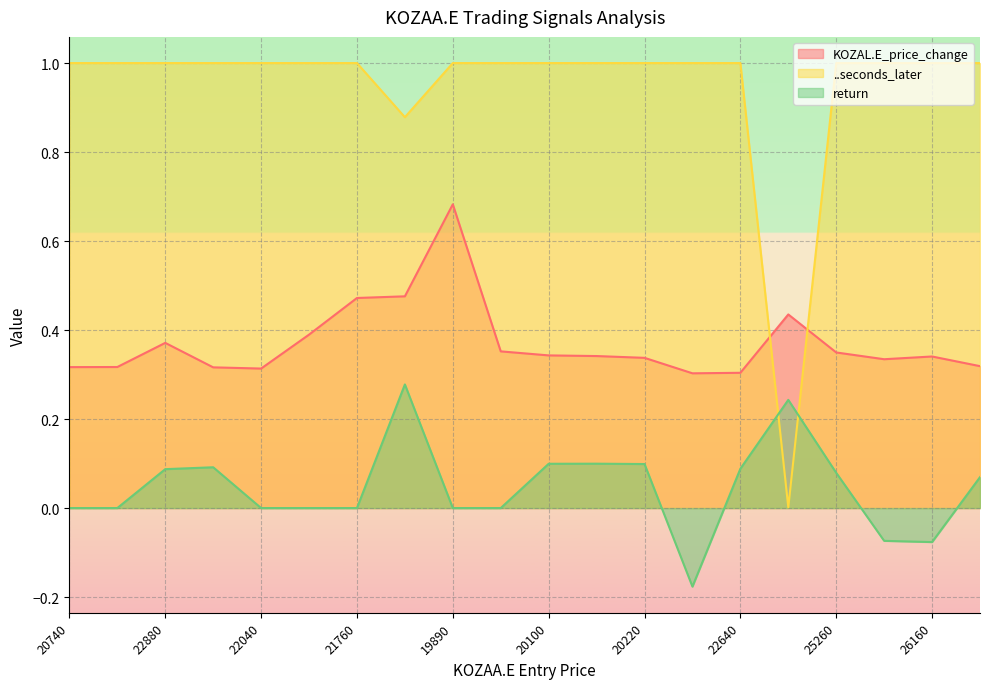

Reading left to right, extract all data points from this chart.

KOZAL.E_price_change: 20740=0.3	20440=0.3	22880=0.4	21820=0.3	22040=0.3	23220=0.4	21760=0.5	21600=0.5	19890=0.7	19590=0.4	20100=0.3	20060=0.3	20220=0.3	22660=0.3	22640=0.3	24680=0.4	25260=0.3	27140=0.3	26160=0.3	28800=0.3
..seconds_later: 20740=1.0	20440=1.0	22880=1.0	21820=1.0	22040=1.0	23220=1.0	21760=1.0	21600=0.9	19890=1.0	19590=1.0	20100=1.0	20060=1.0	20220=1.0	22660=1.0	22640=1.0	24680=0.0	25260=1.0	27140=1.0	26160=1.0	28800=1.0
return: 20740=0.0	20440=0.0	22880=0.1	21820=0.1	22040=0.0	23220=0.0	21760=0.0	21600=0.3	19890=0.0	19590=0.0	20100=0.1	20060=0.1	20220=0.1	22660=-0.2	22640=0.1	24680=0.2	25260=0.1	27140=-0.1	26160=-0.1	28800=0.1